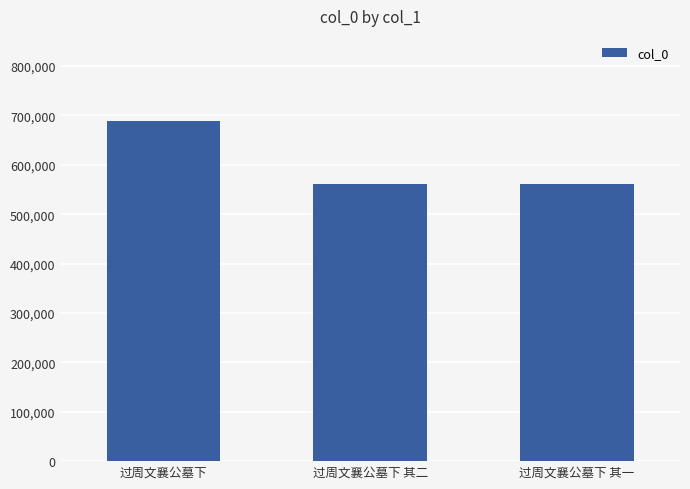

What is the minimum value shown in the chart?

560925